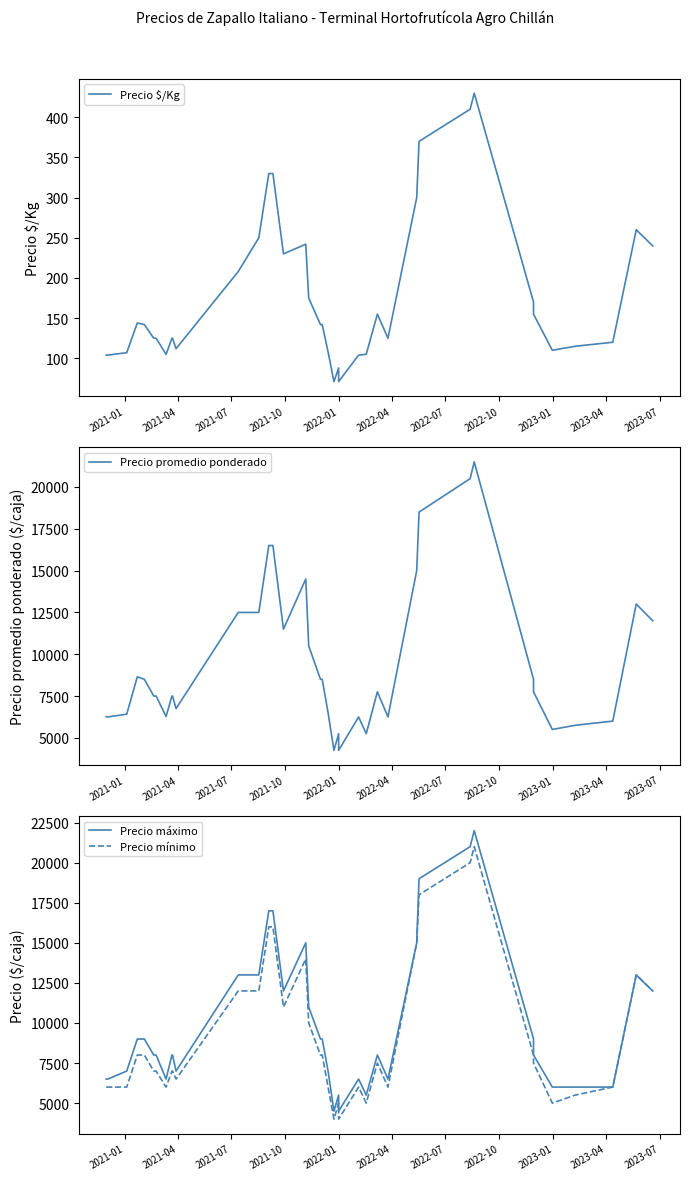

Count the number of data series in this chart.

4